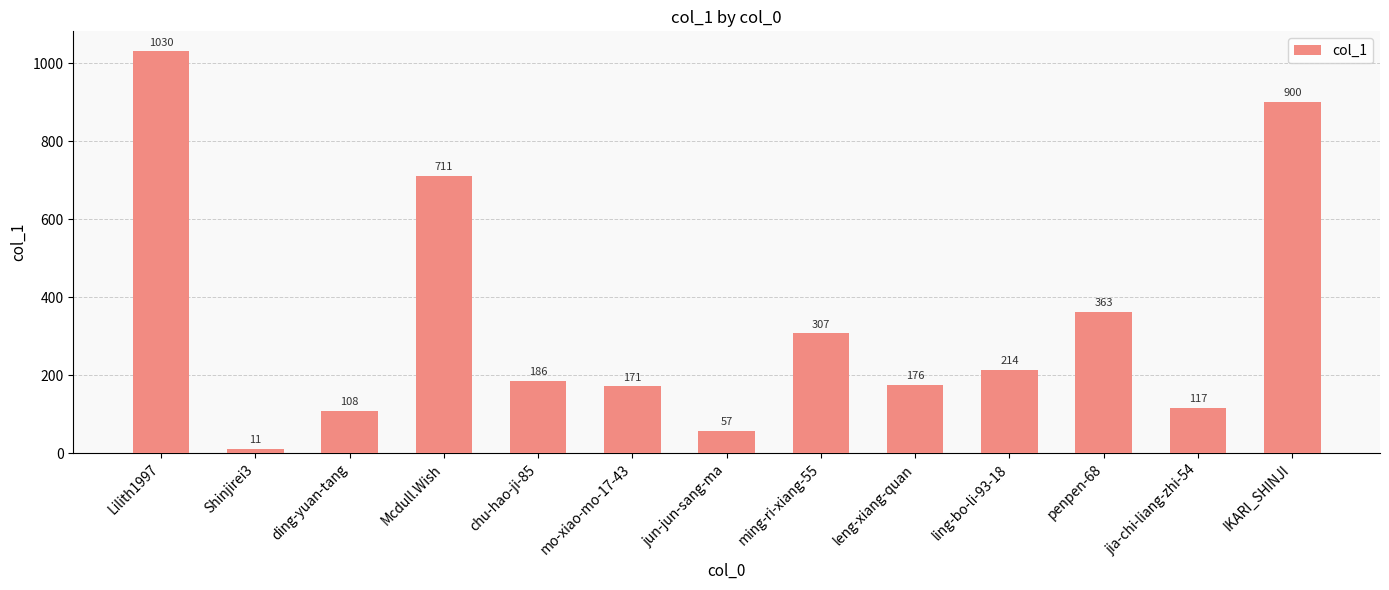

How many bars are there in total?

13